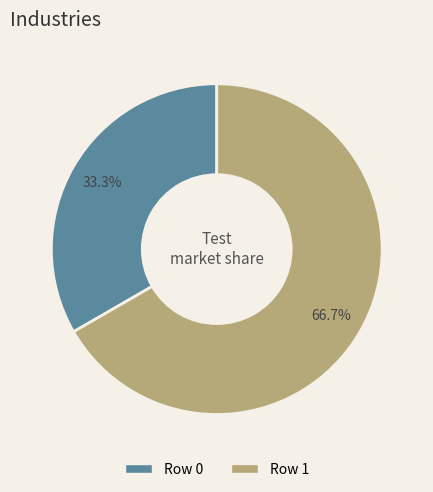

Which category has the smallest portion of the pie?

Row 0